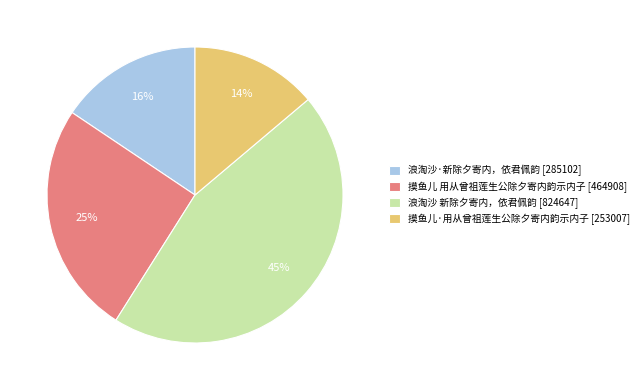

Which slice is the largest?

浪淘沙 新除夕寄内，依君佩韵